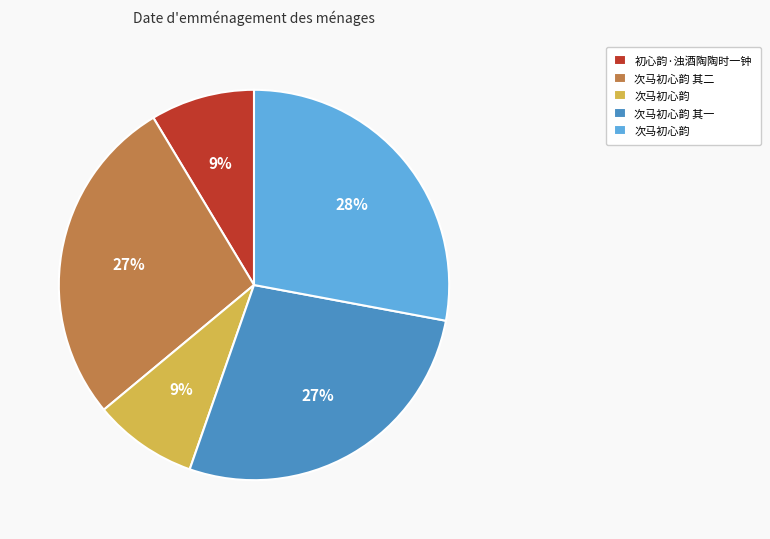

Is there a majority slice in this chart?

No